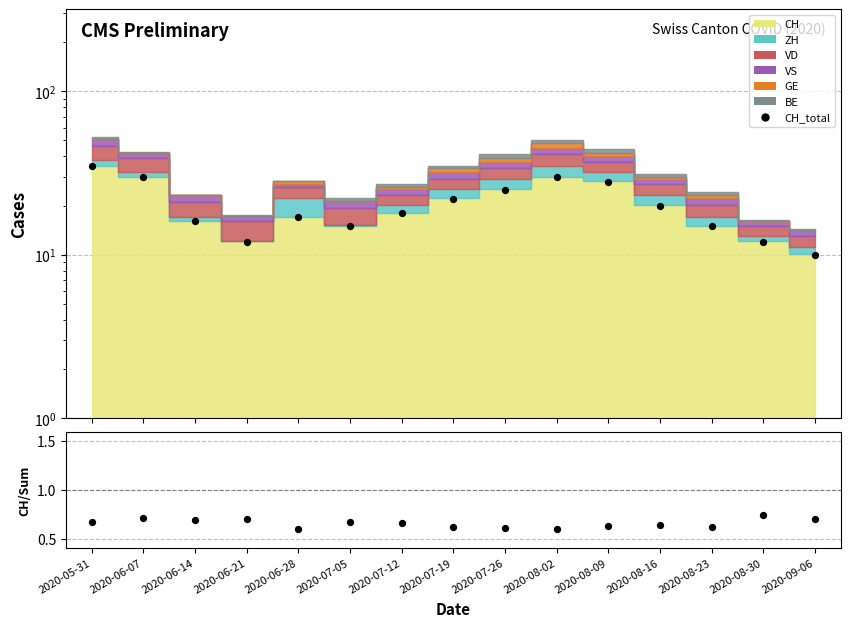

At which category is the sum across all series the highest?

2020-05-31